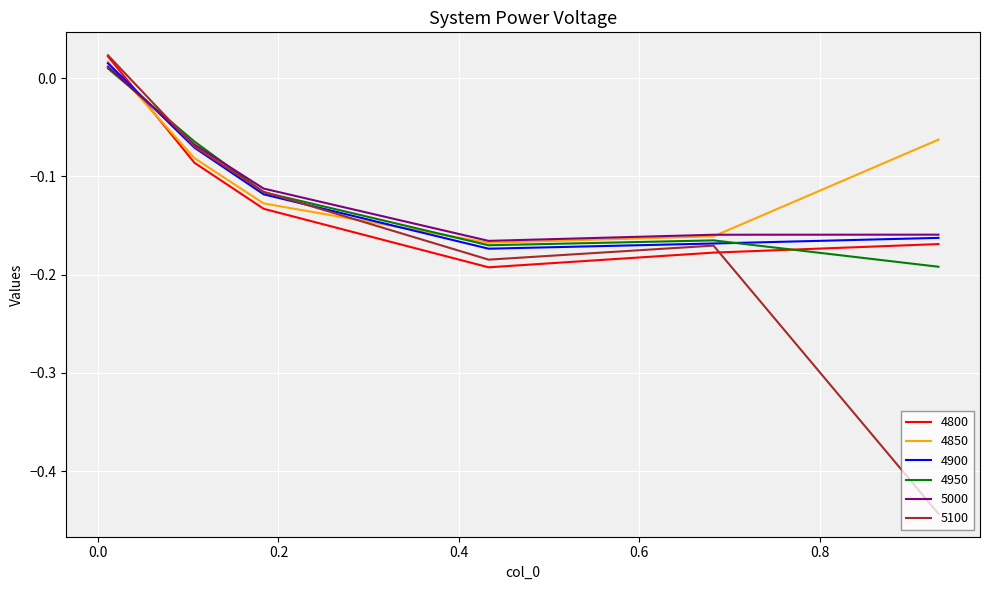

How many values in 5000 are below zero?

5